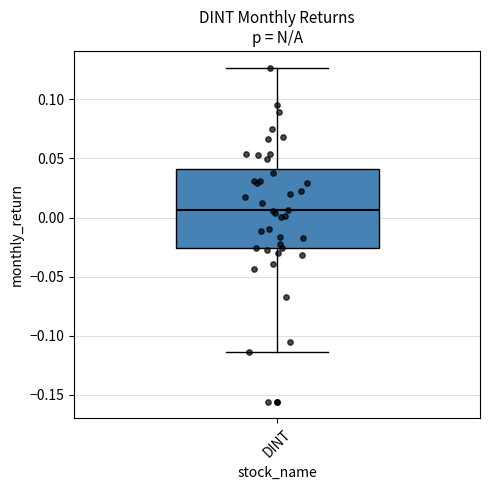

Where is the upper edge of the box for DINT on the y-axis? The values are not printed on the chart, so give them approximately, as read against the axis.

0.040